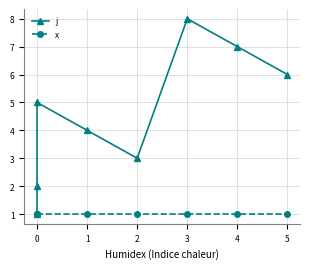

The value of x at 0 is 1. True or false?

True